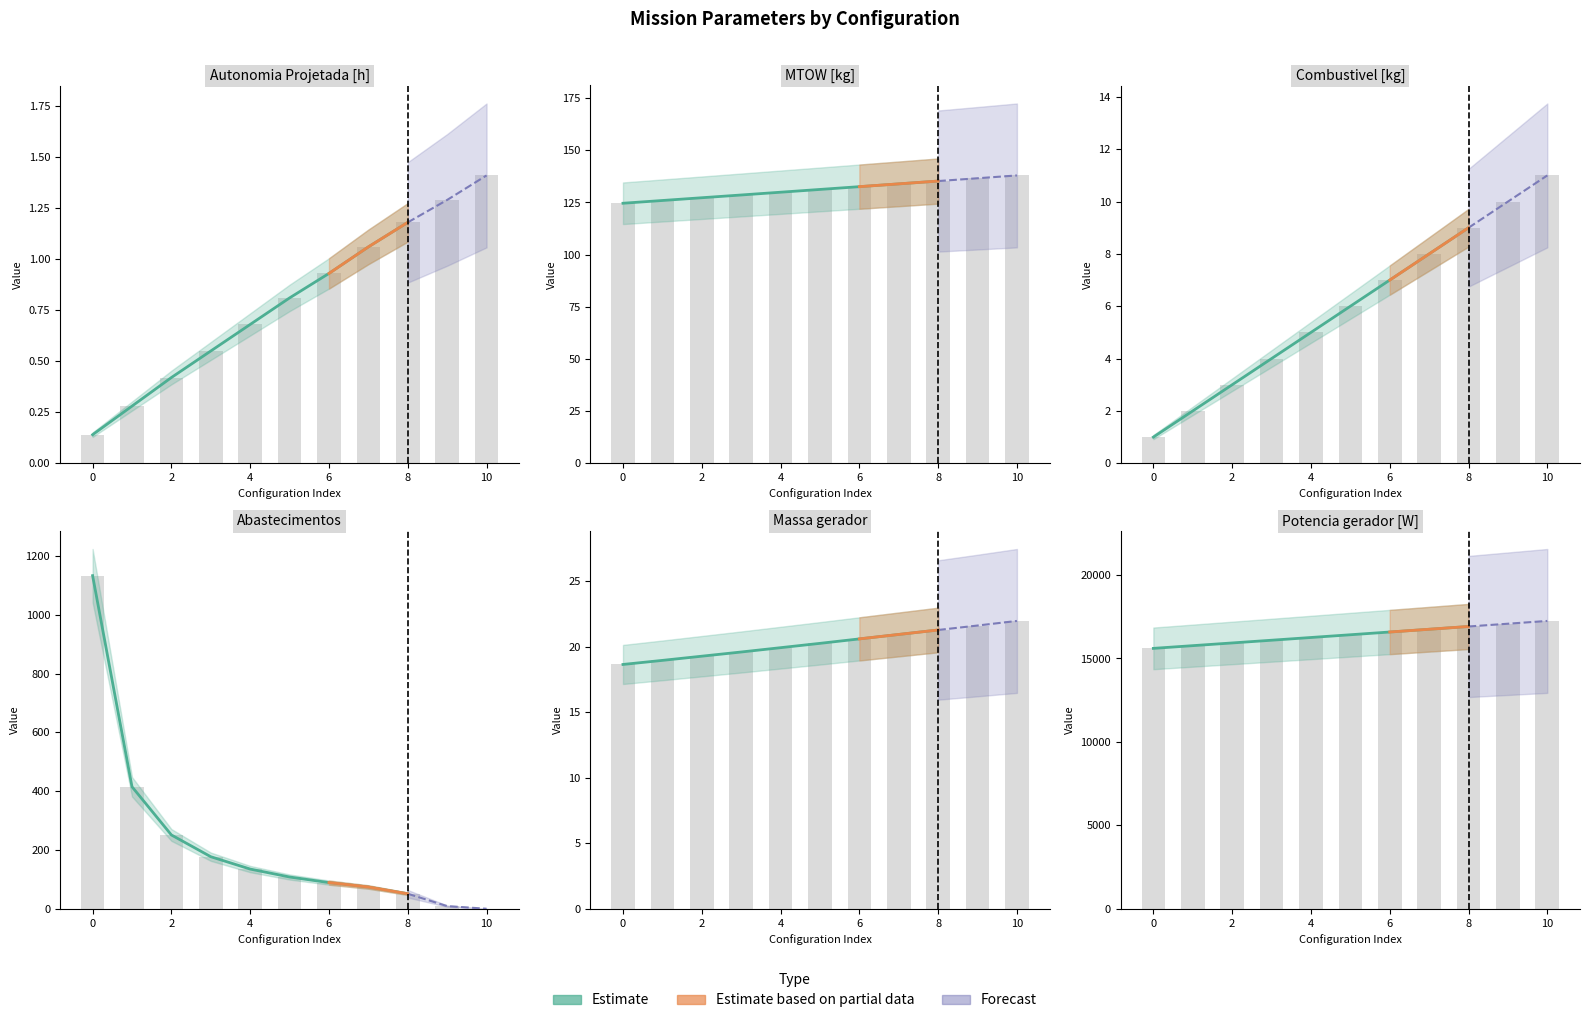

What is the difference between the Combustivel [kg] values at 10 and 0?

10.0